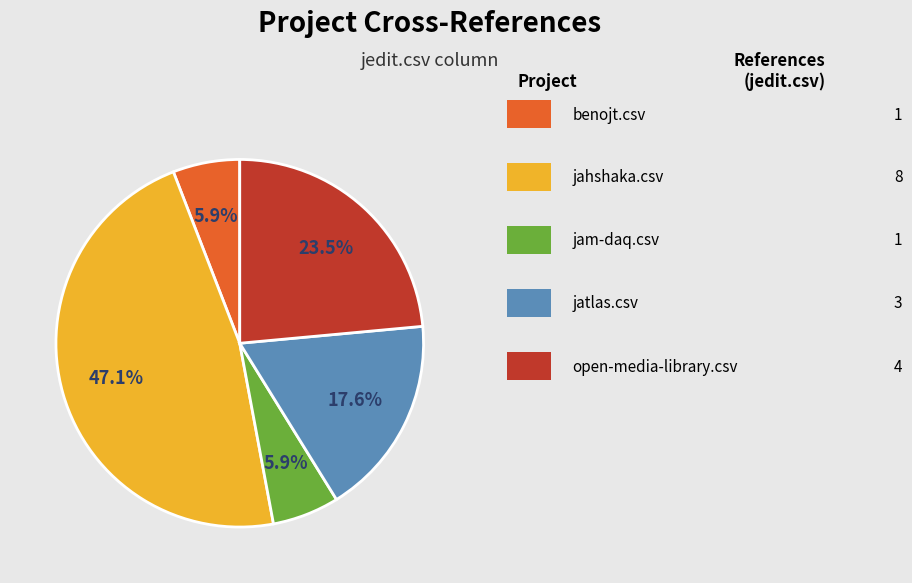

To the nearest percent, what is the average slice percentage?

20%